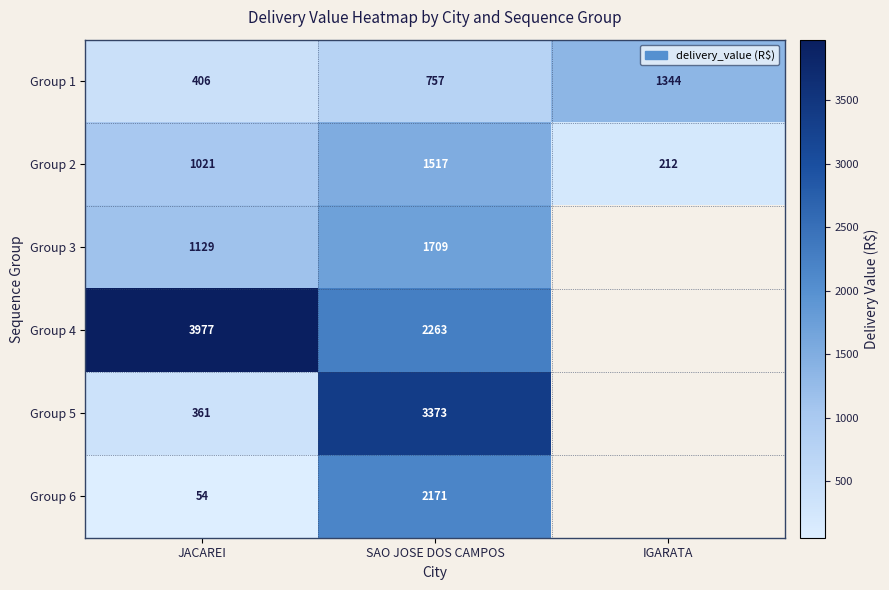

At how many categories does at least one series exceed 3266?

2